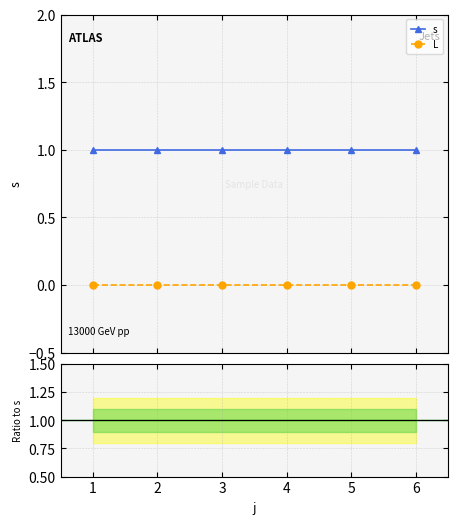

True or false: s and L intersect in this chart.

False